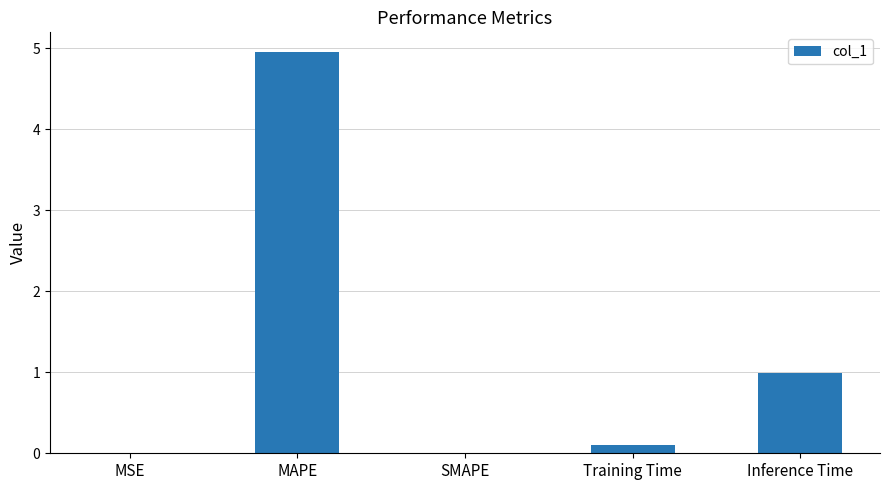

What is the sum of all values?

6.0